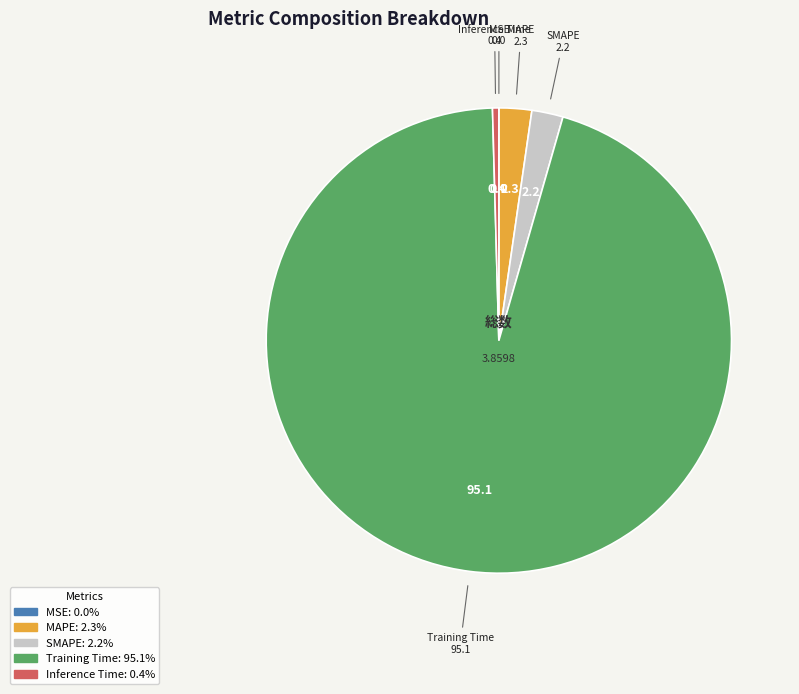

True or false: Inference Time accounts for 9% of the total.

False